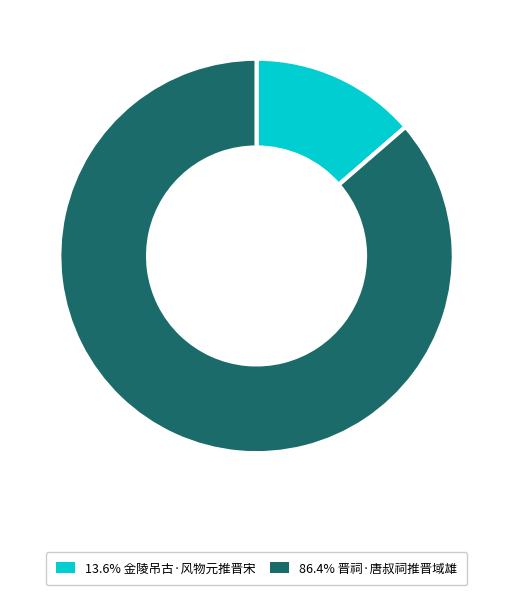

Is there any slice that represents more than half of the pie?

Yes